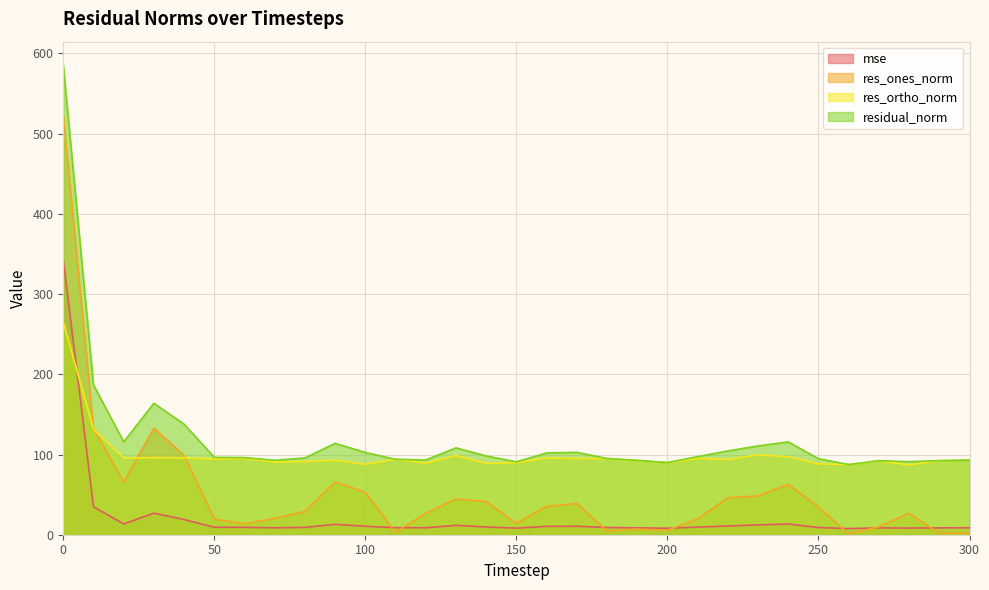

Rank the series at 270 from highest to lowest value.

residual_norm, res_ortho_norm, res_ones_norm, mse